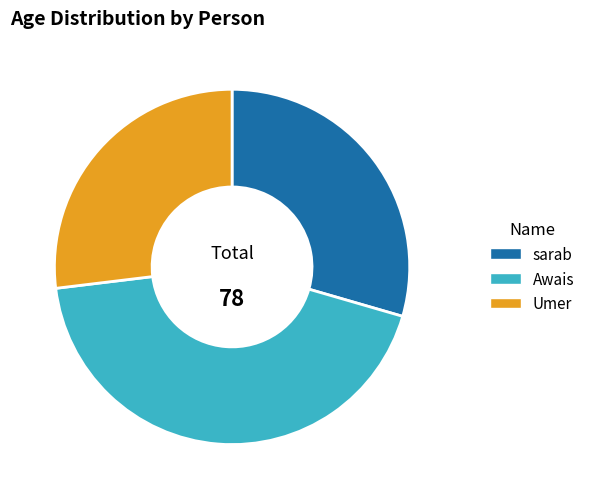

Which has a higher value, Awais or Umer?

Awais